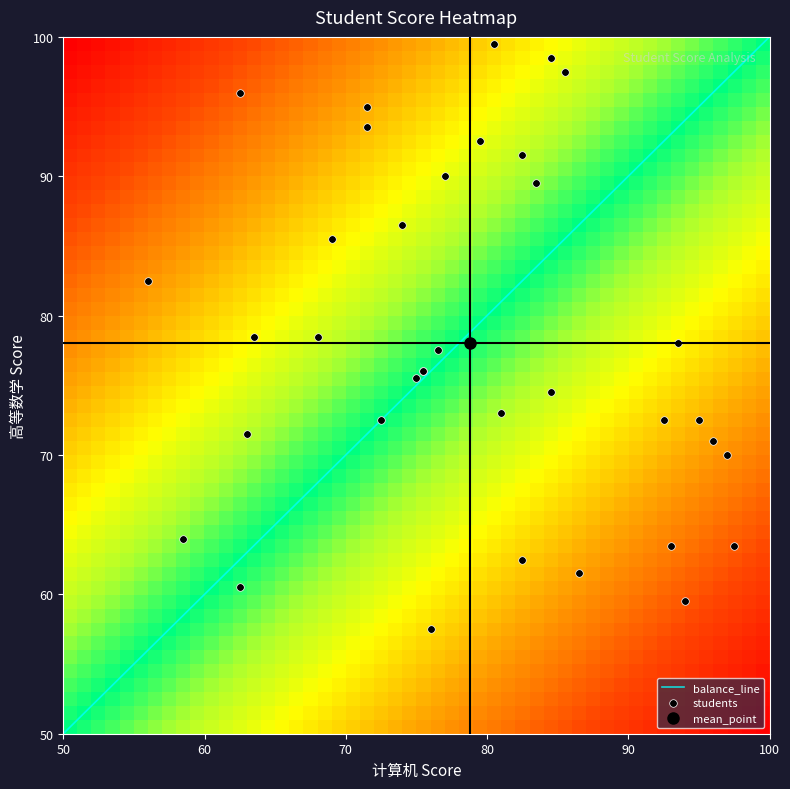

What is the lowest value of the balance_line series?

50.0